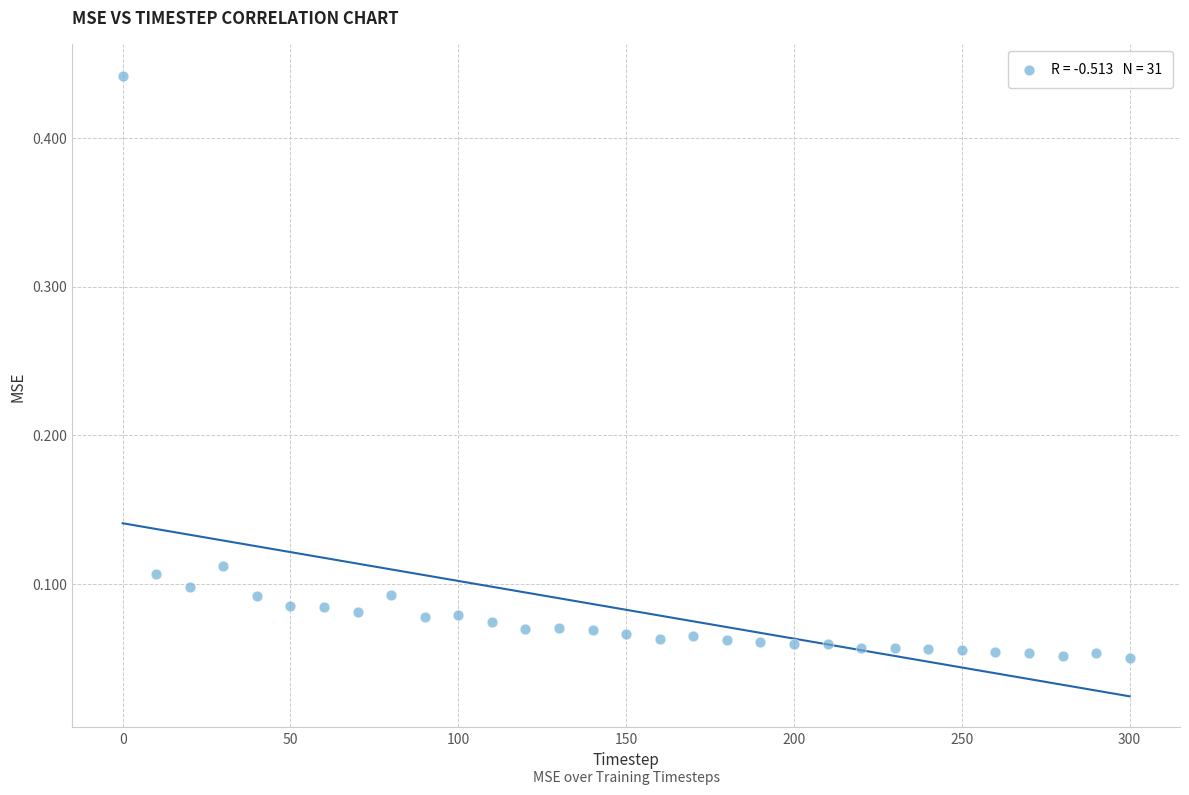

What is the range of X values (max minus min)?

300.0